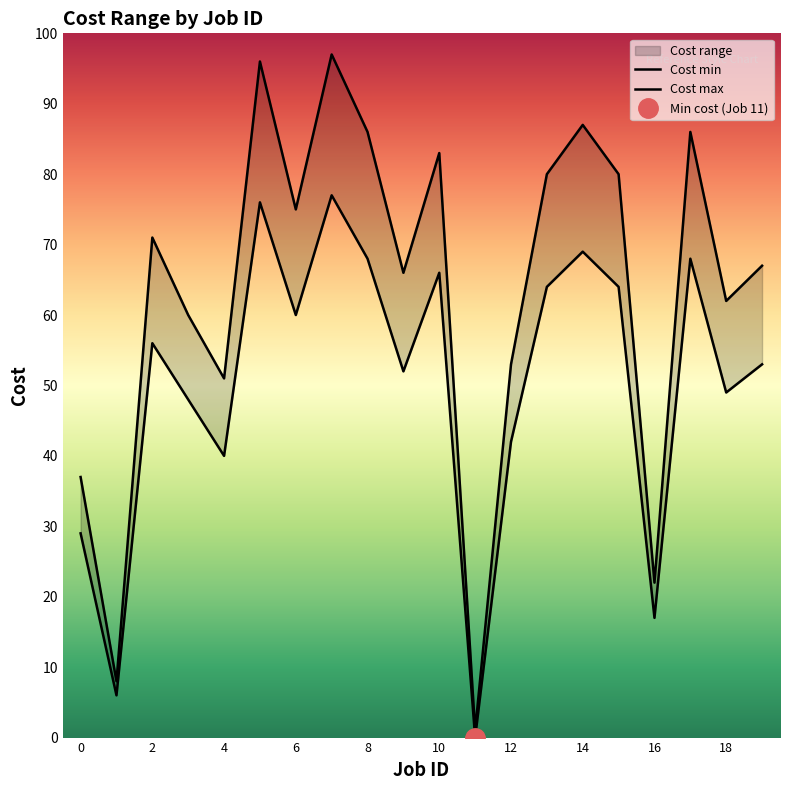

Which series has the largest range (max minus min)?

Cost max